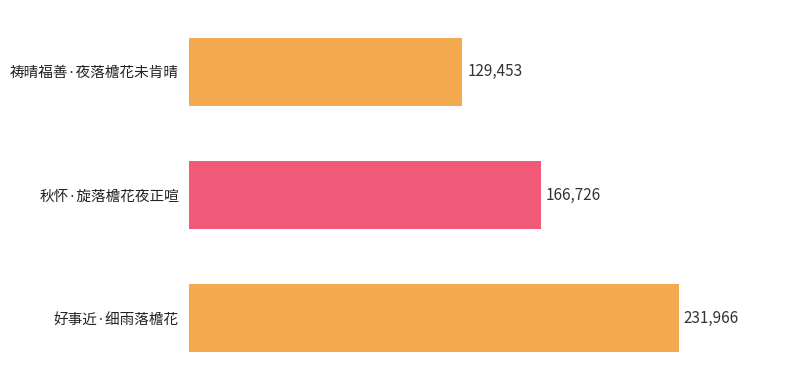

What is the ratio of the value at 秋怀·旋落檐花夜正喧 to the value at 祷晴福善·夜落檐花未肯晴?

1.3